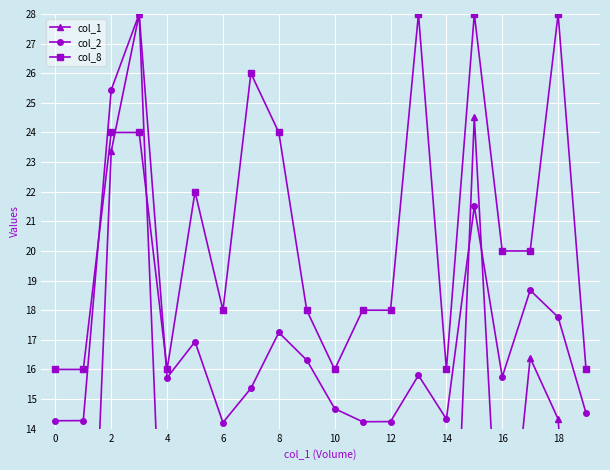

How many lines are shown in the chart?

3